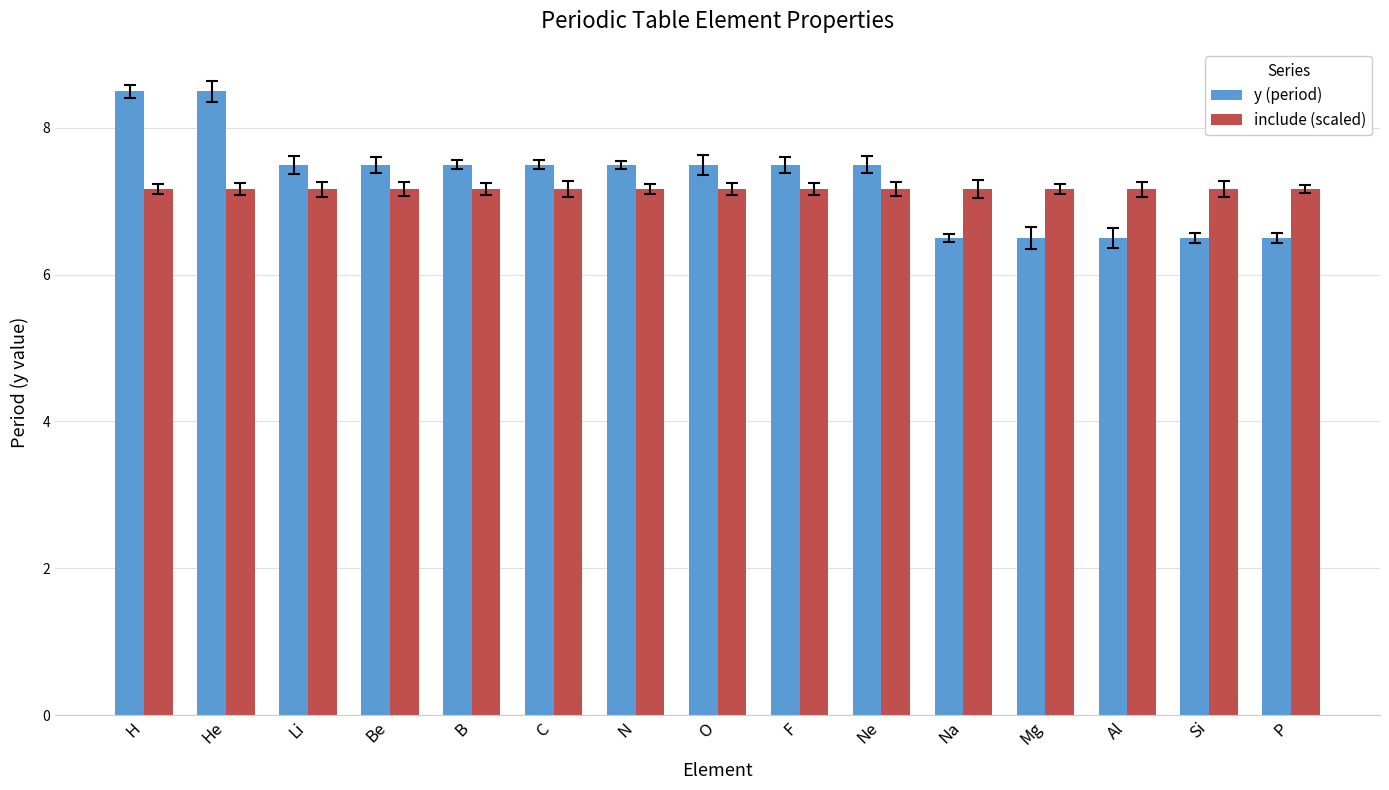

How many values in the y (period) series exceed 7?

10